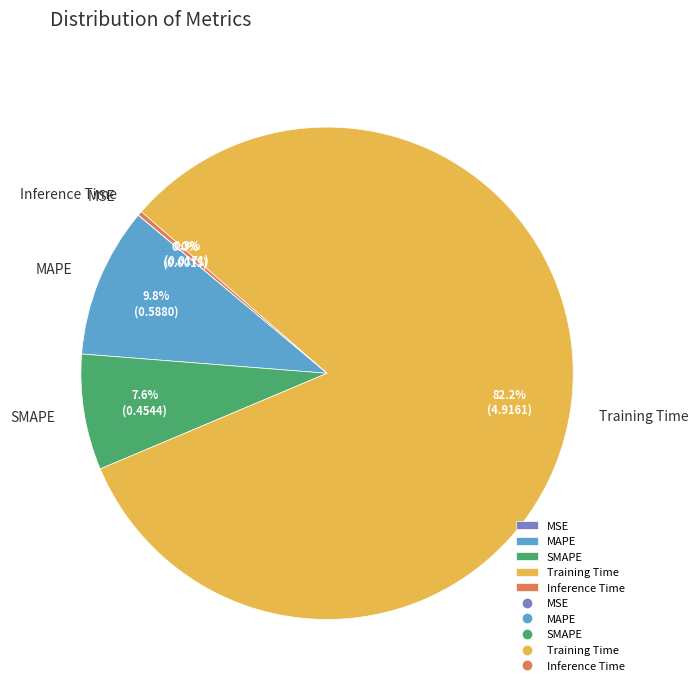

Does Training Time account for over 50% of the chart?

Yes